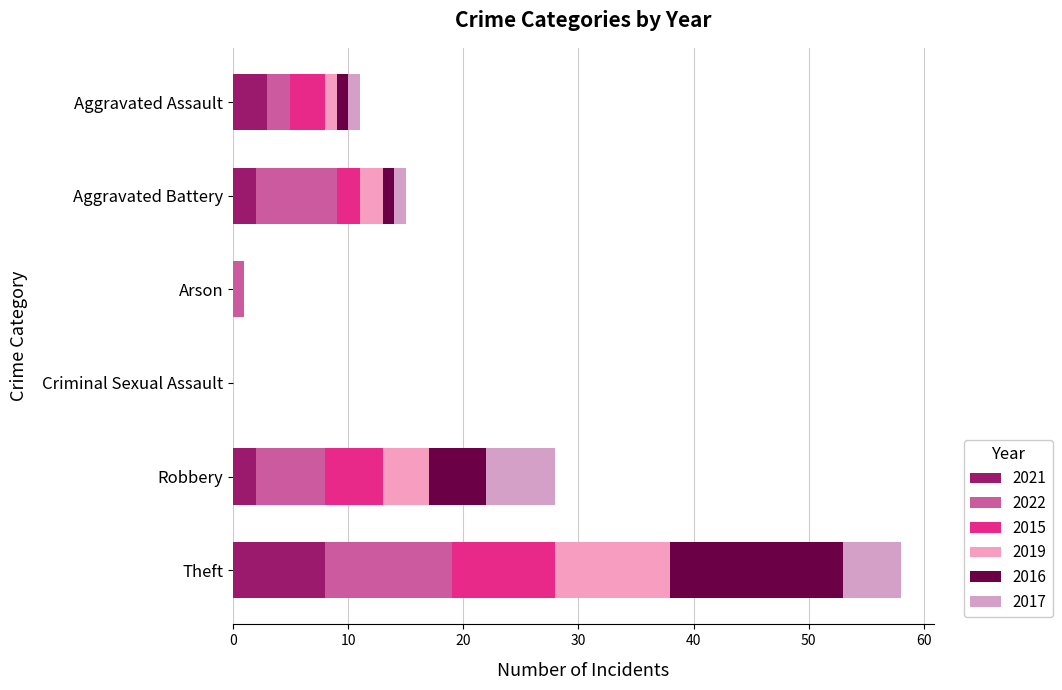

True or false: 2015 has a value of 8 at Robbery.

False